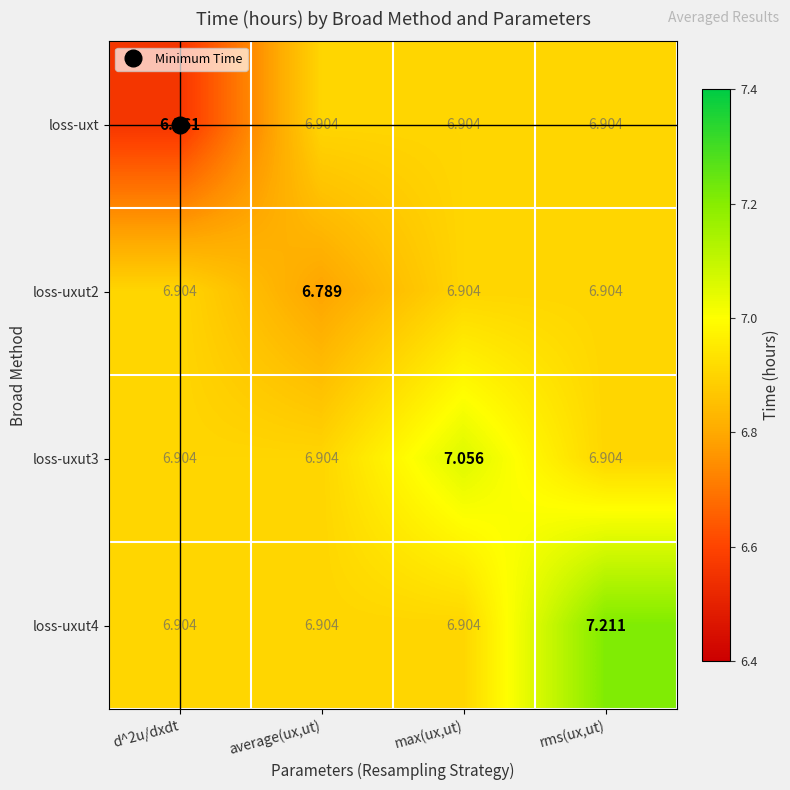

At which category is the sum across all series the highest?

rms(ux,ut)